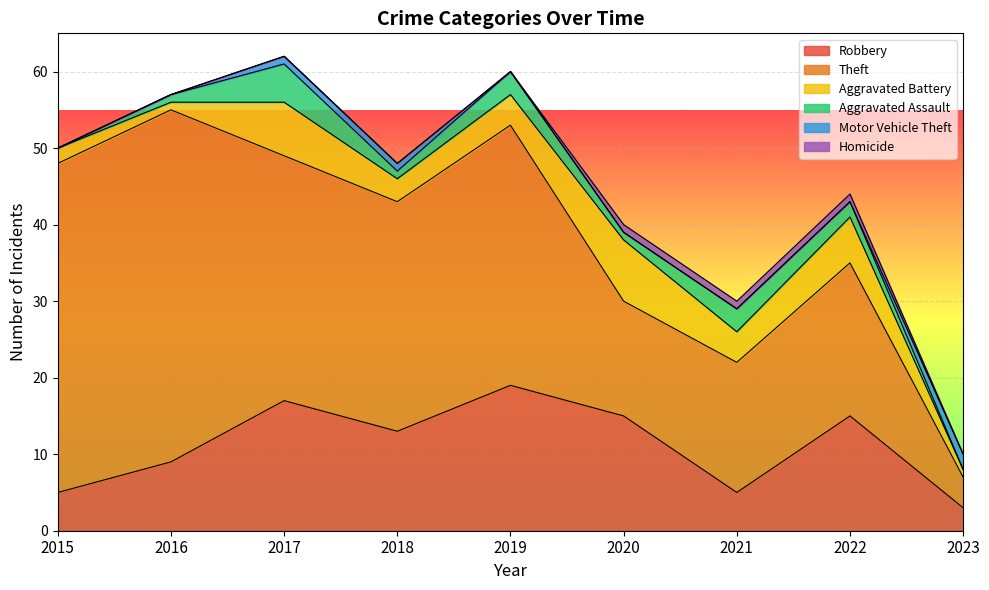

Count the Motor Vehicle Theft values in the range 0 to 1.

8